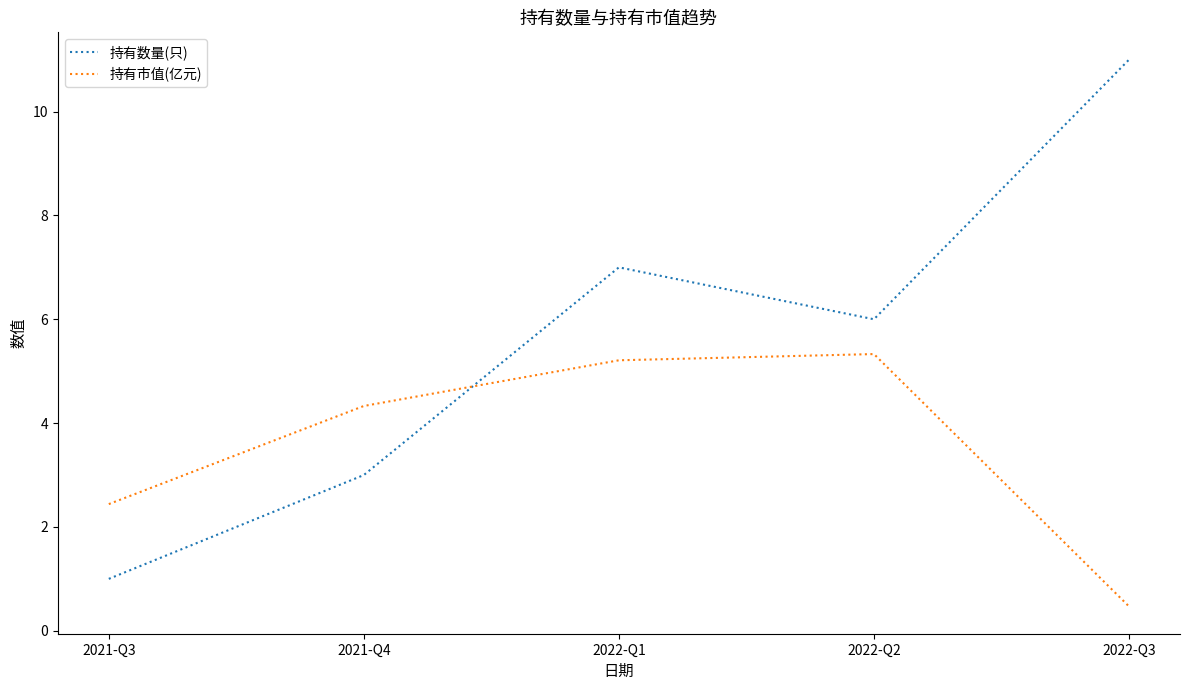

Is the value of 持有市值(亿元) at 2022-Q3 greater than the value of 持有数量(只) at 2021-Q4?

No